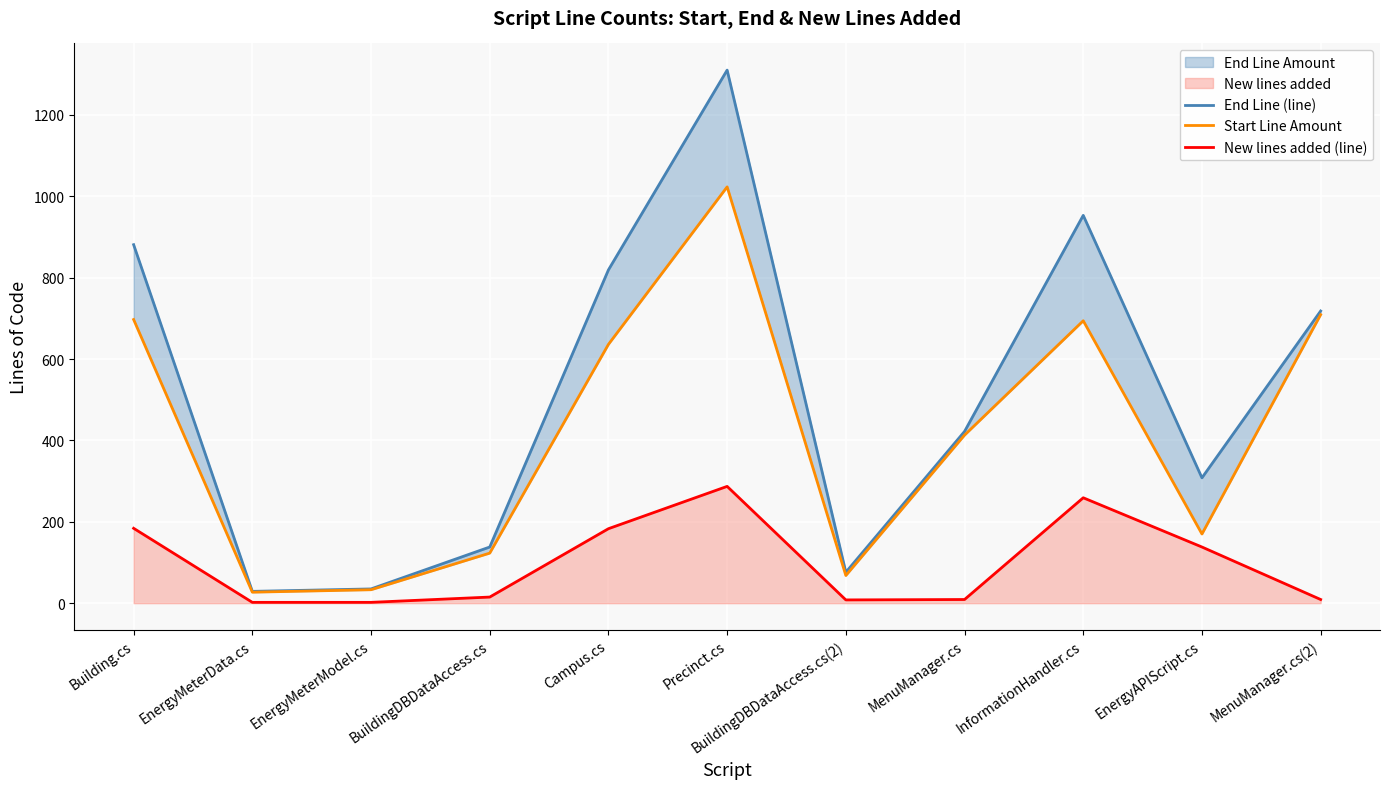

What is the maximum value shown in the chart?

1310